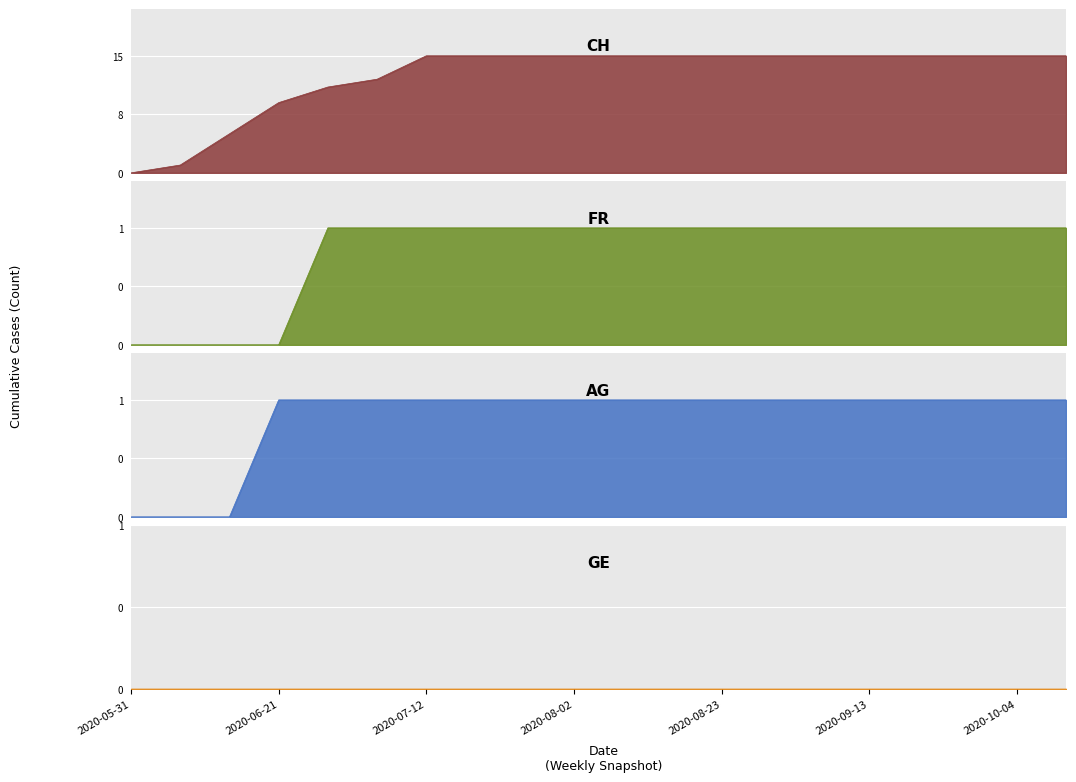

What is the greatest value displayed?

15